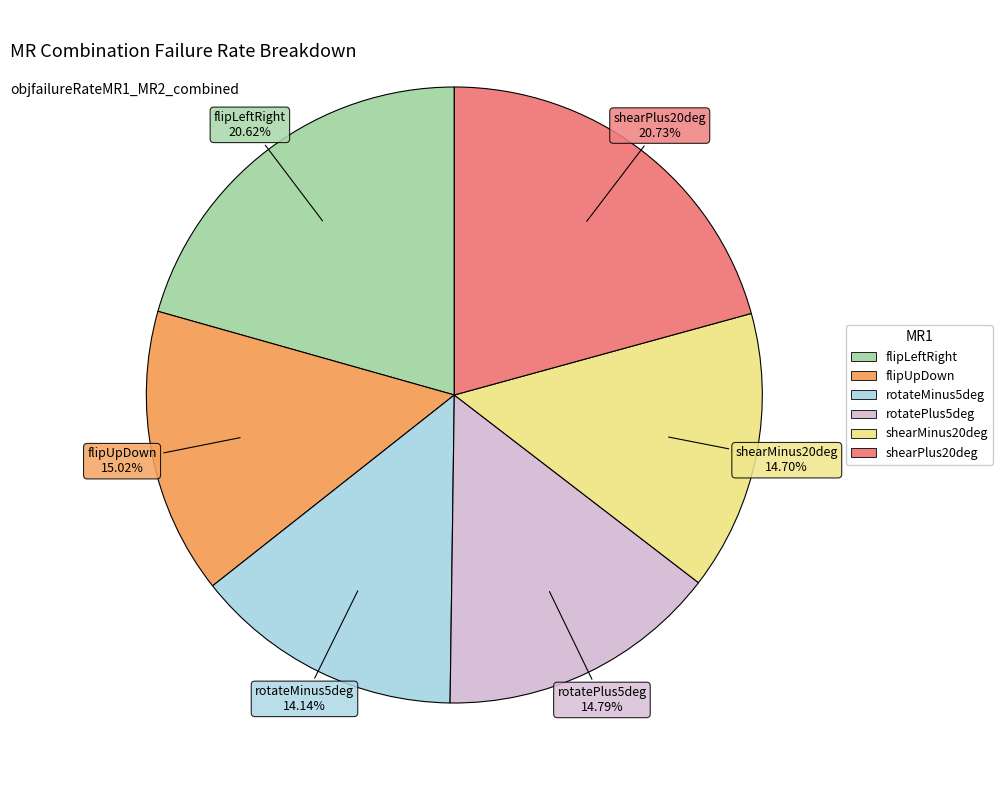

Which slice is the smallest?

rotateMinus5deg